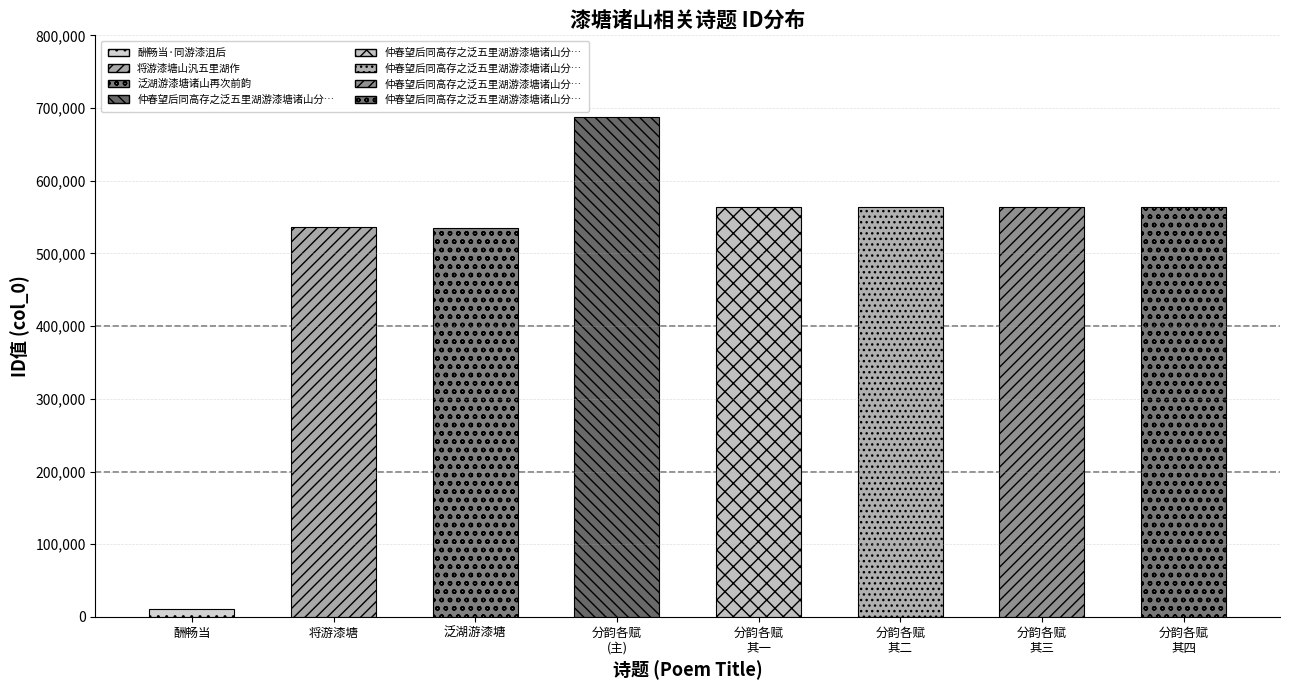

Count the number of values greater than 563324.

3